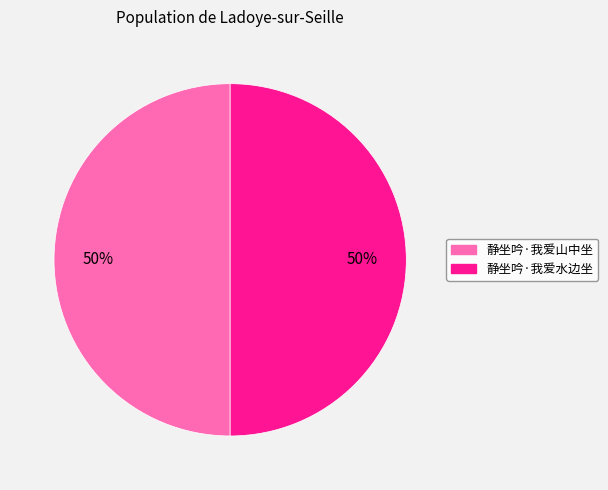

Do 静坐吟·我爱山中坐 and 静坐吟·我爱水边坐 together represent more than half of the pie?

Yes